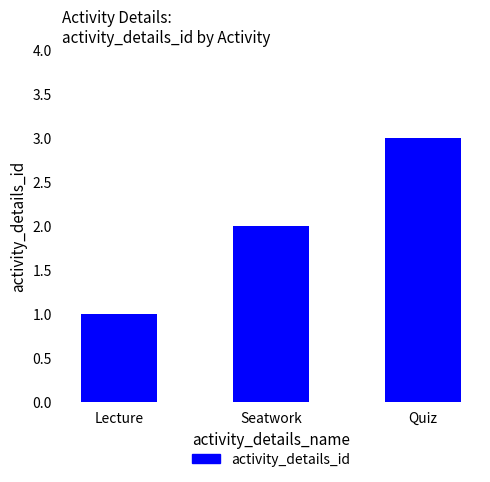

Rank the categories by value from highest to lowest.

Quiz, Seatwork, Lecture